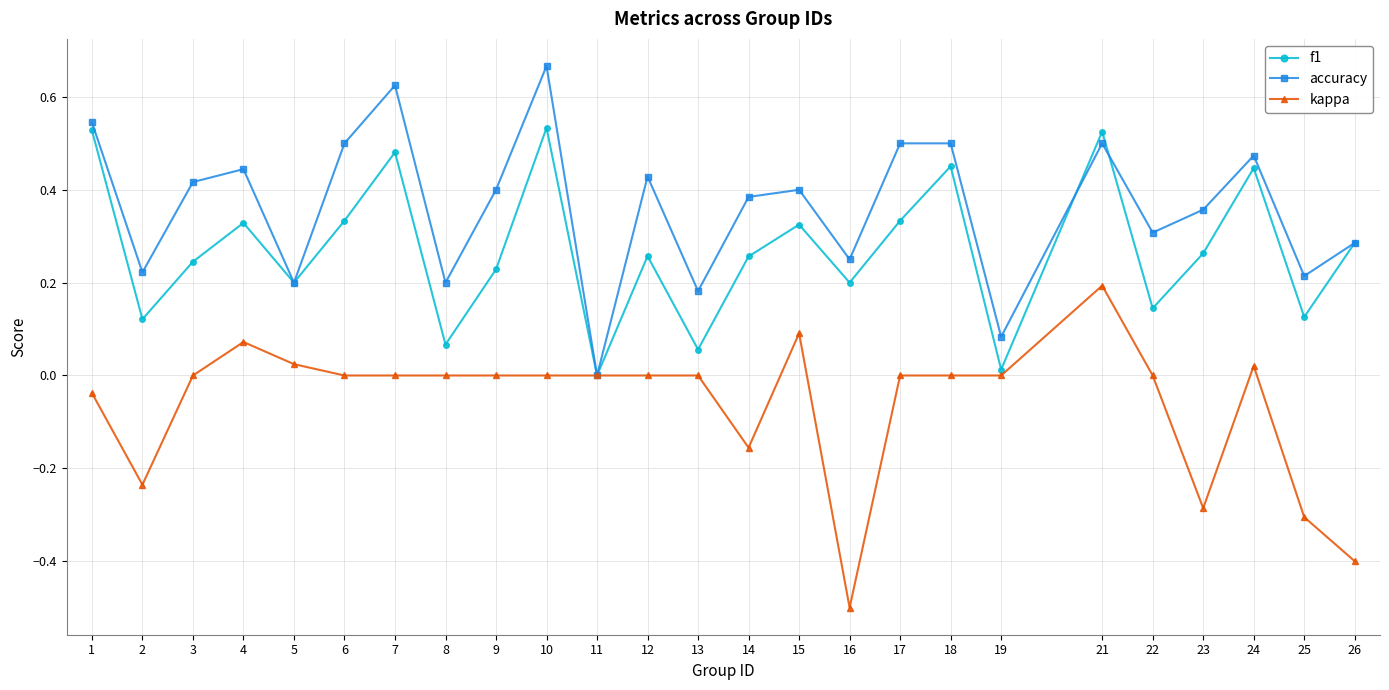

Rank the series by their maximum value, from highest to lowest.

accuracy, f1, kappa